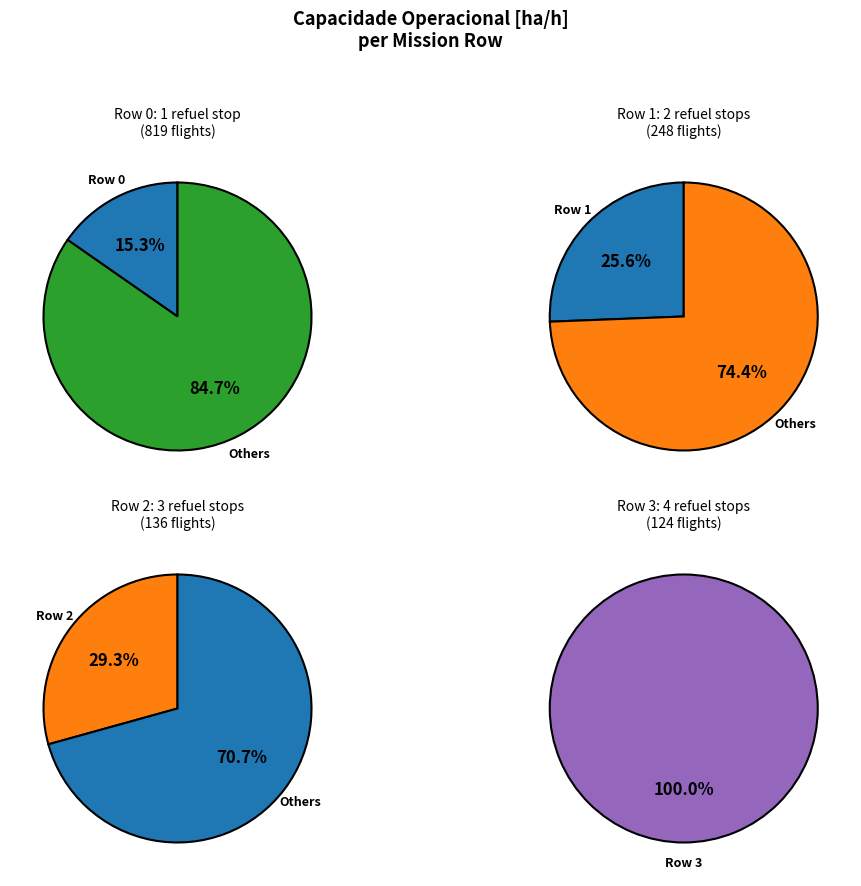

What is the largest slice in the pie chart?

Row 3